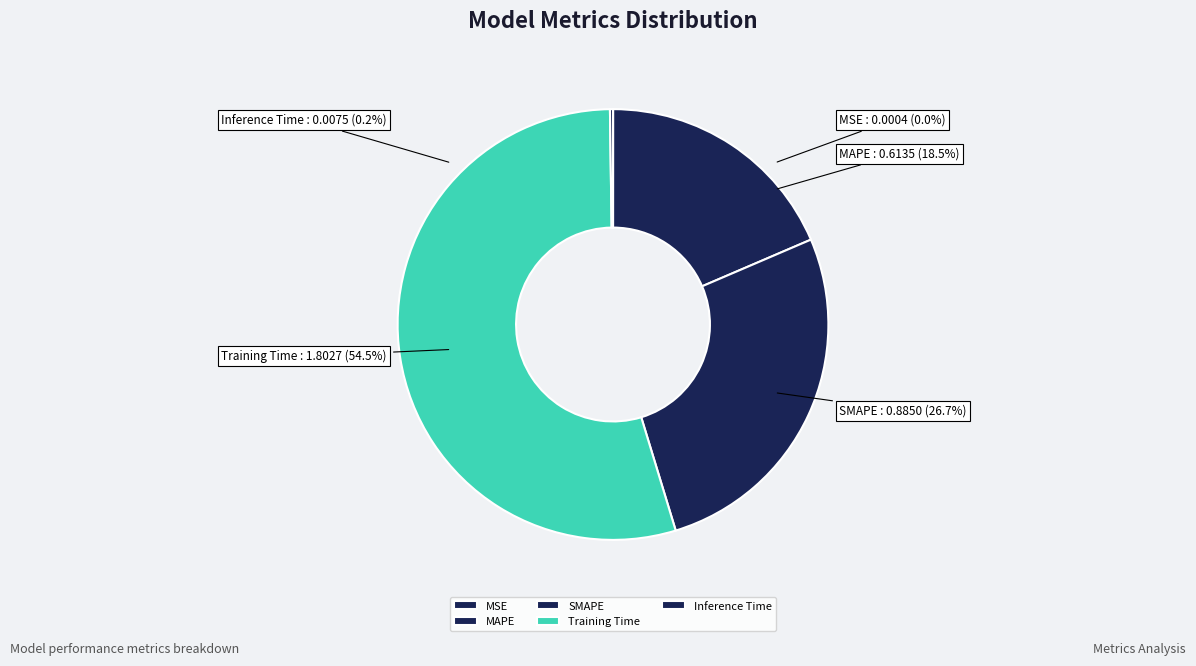

The SMAPE slice represents 27% of the pie. True or false?

True